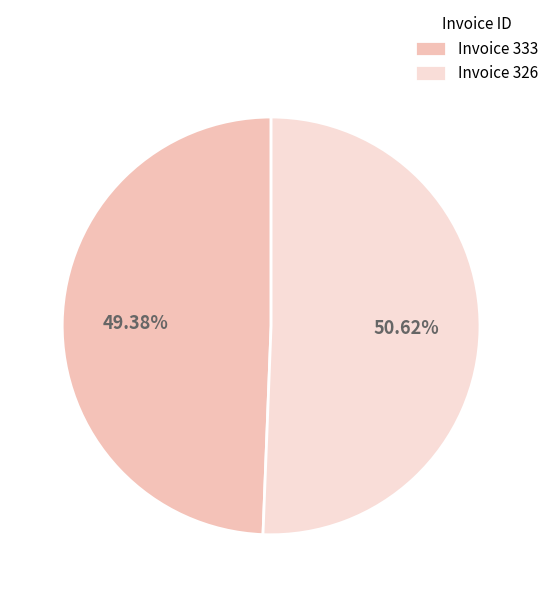

Approximately how many times larger is the value at Invoice 333 compared to Invoice 326?

1.0